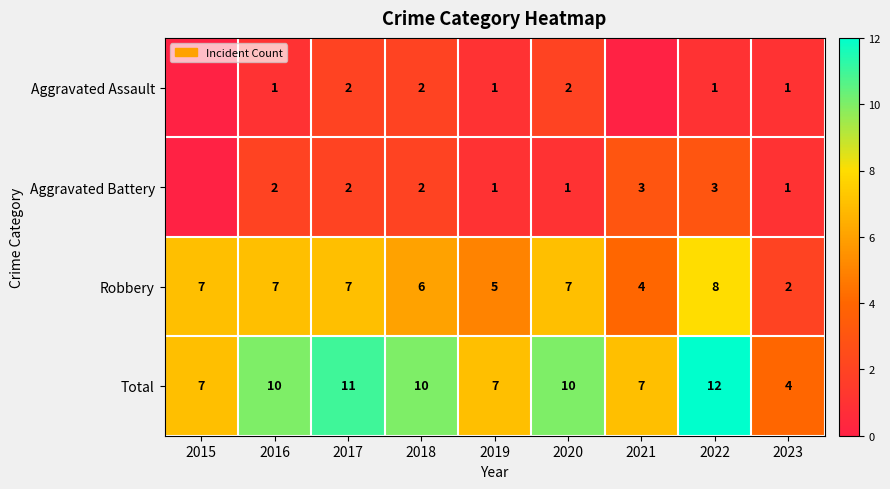

True or false: Robbery has a value of 2 at 2015.

False